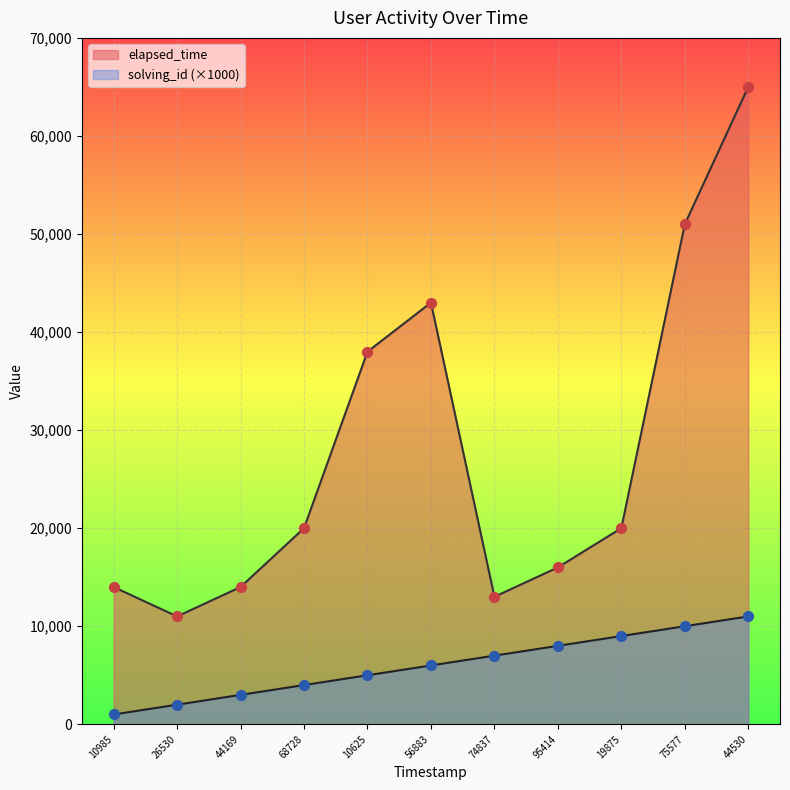

At how many categories does at least one series exceed 41561?

3